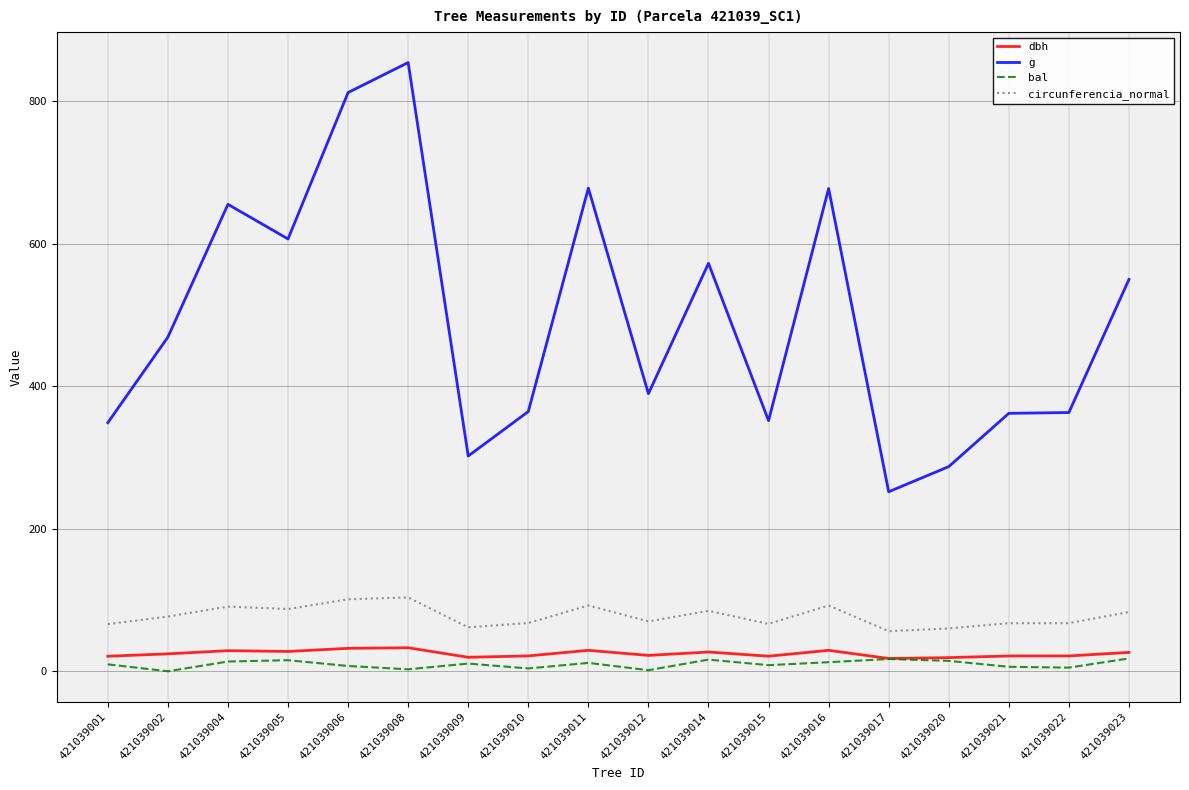

What is the average value of the g series?

494.2